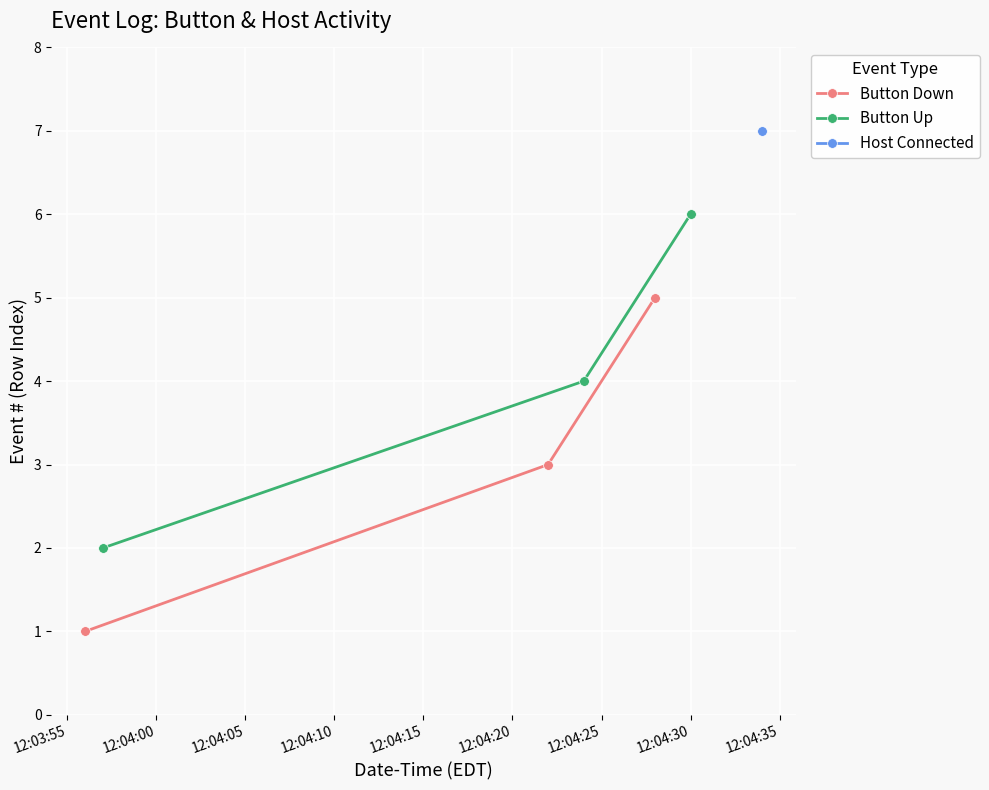

Does the chart display data point markers on the line(s)?

Yes